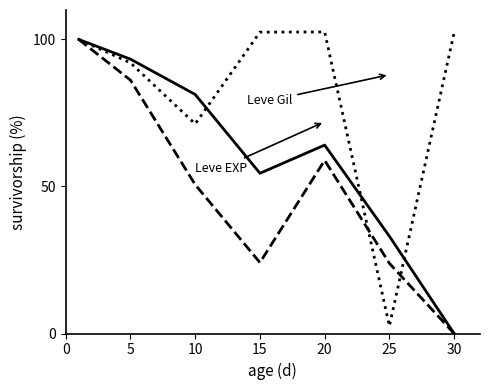

What is the greatest value displayed?

102.5